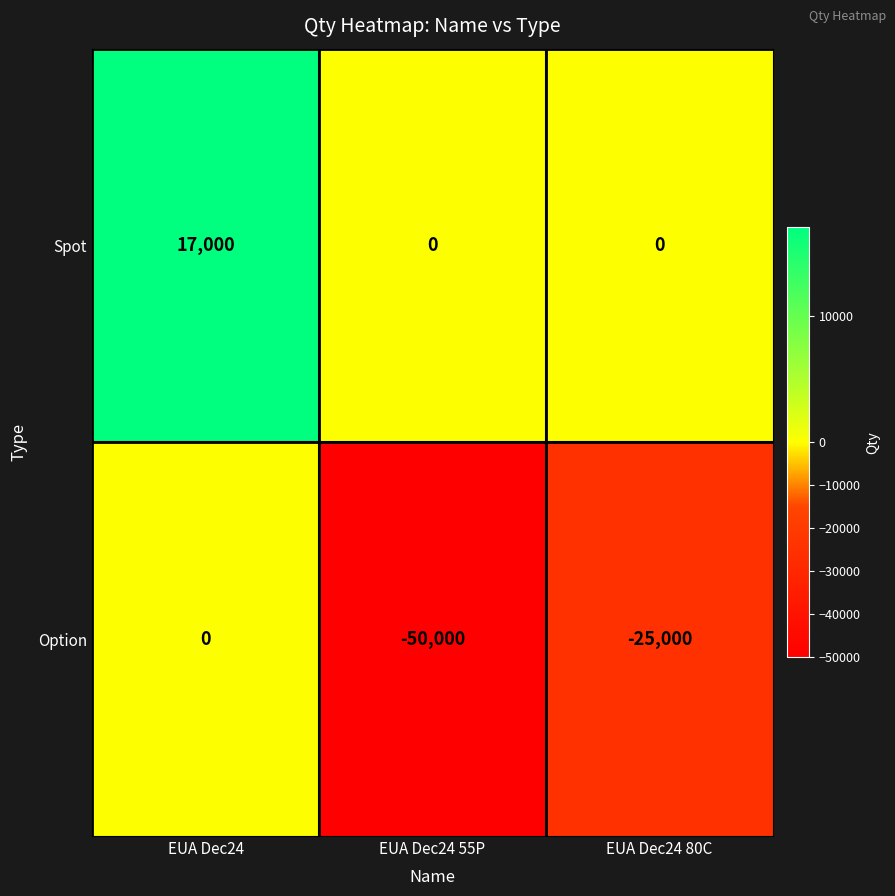

What is the difference between the Option values at EUA Dec24 and EUA Dec24 55P?

50000